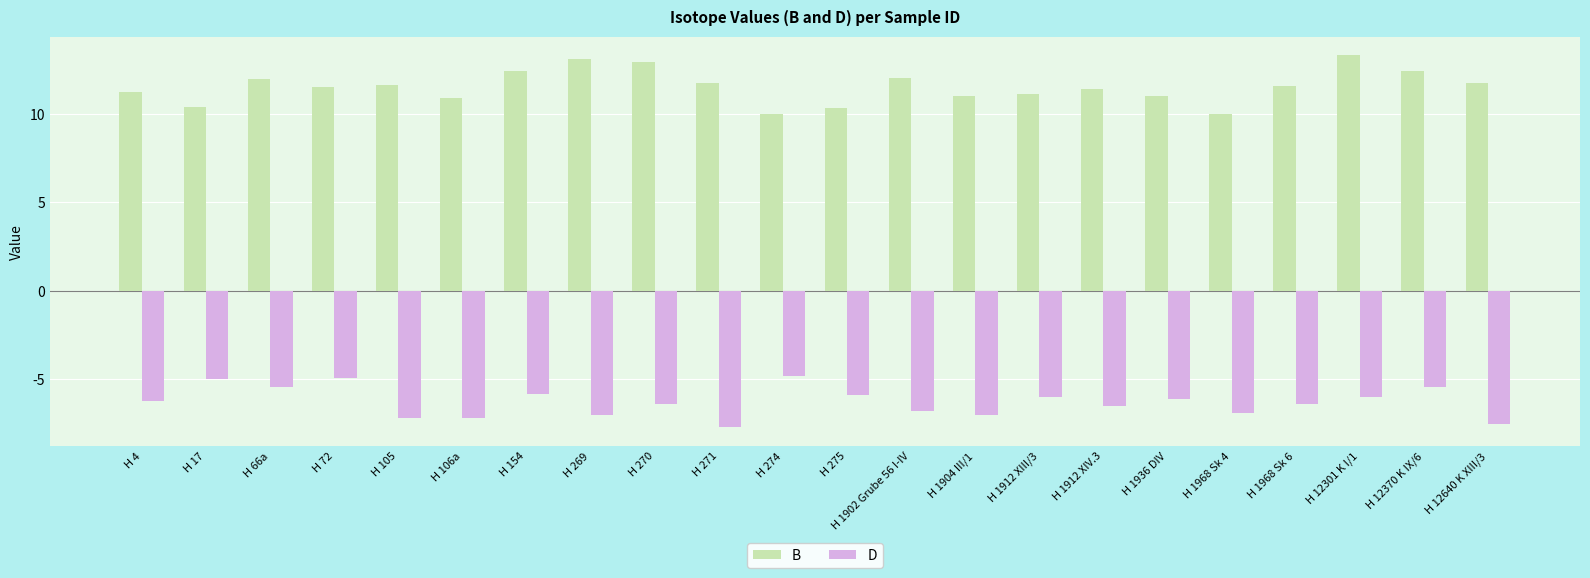

What is the lowest value of the B series?

10.0